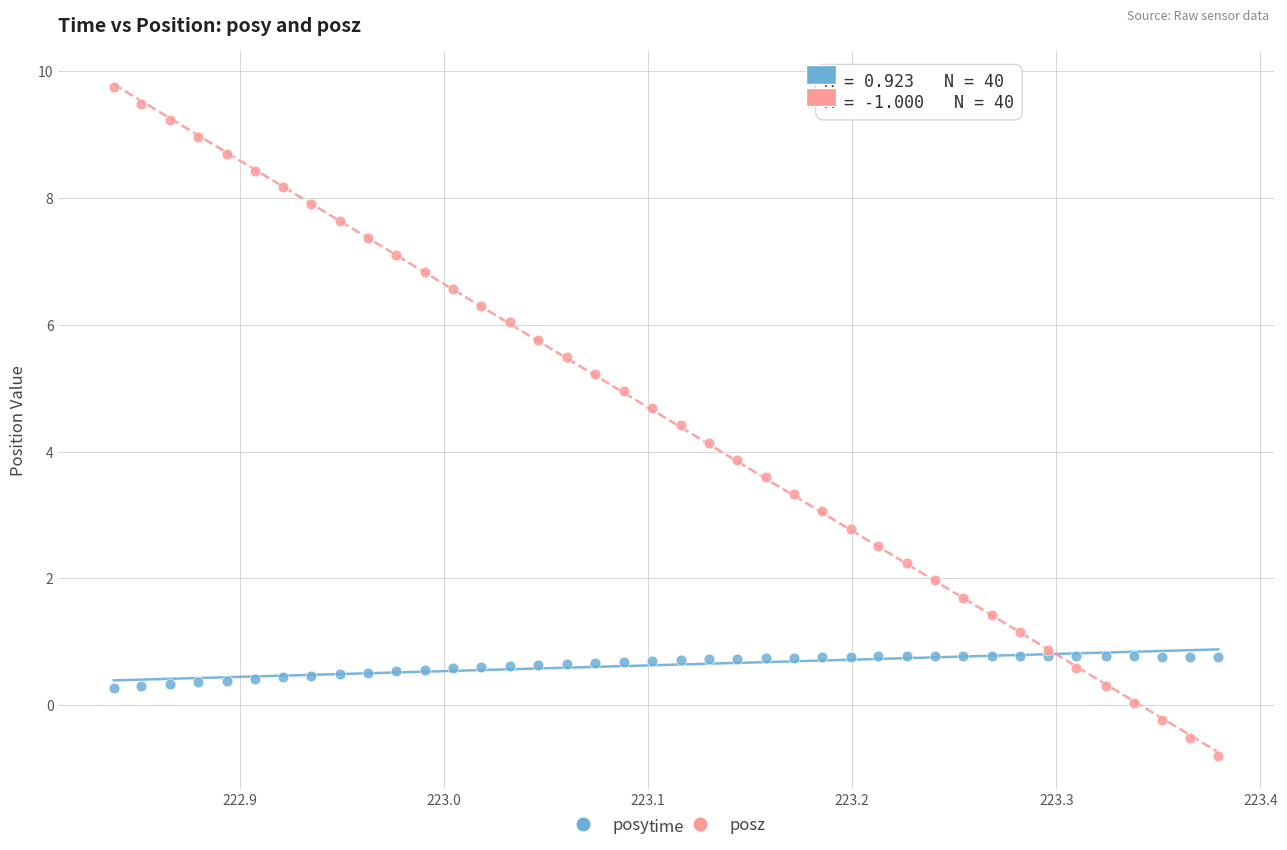

Which series has the largest Y range (max minus min)?

posz